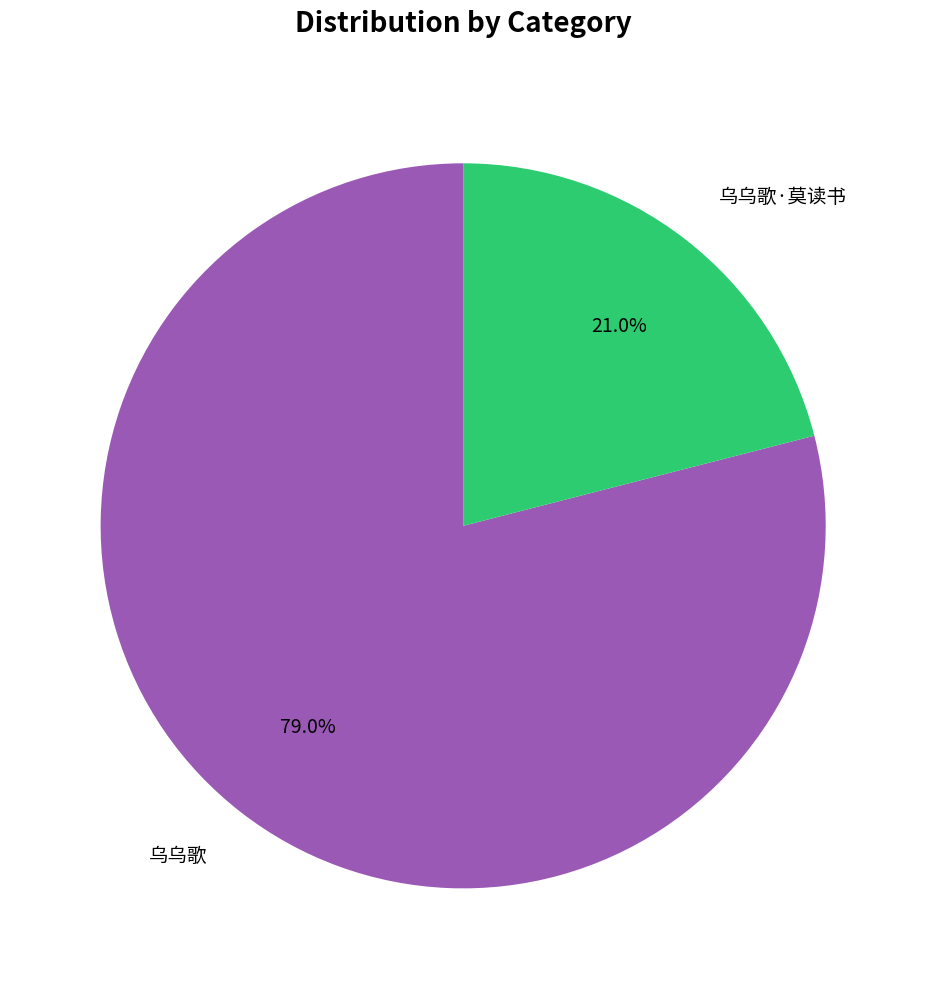

Does 乌乌歌·莫读书 account for over 50% of the chart?

No